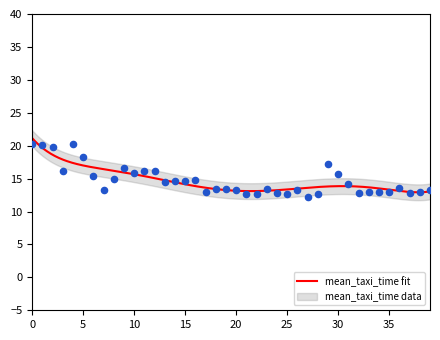

Which has a higher value, 9 or 14?

9